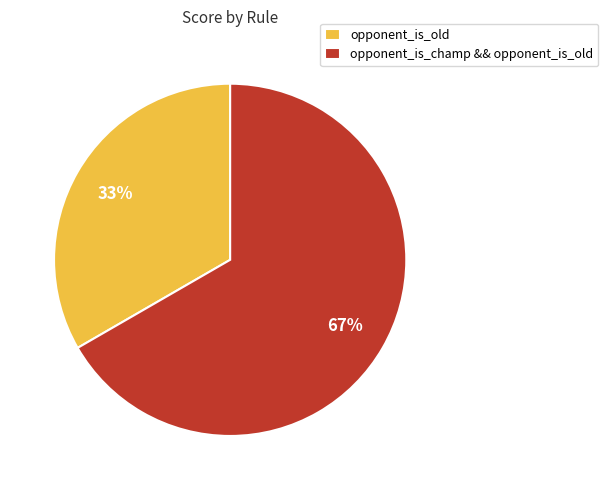

Is the sum of opponent_is_champ && opponent_is_old and opponent_is_old greater than half?

Yes